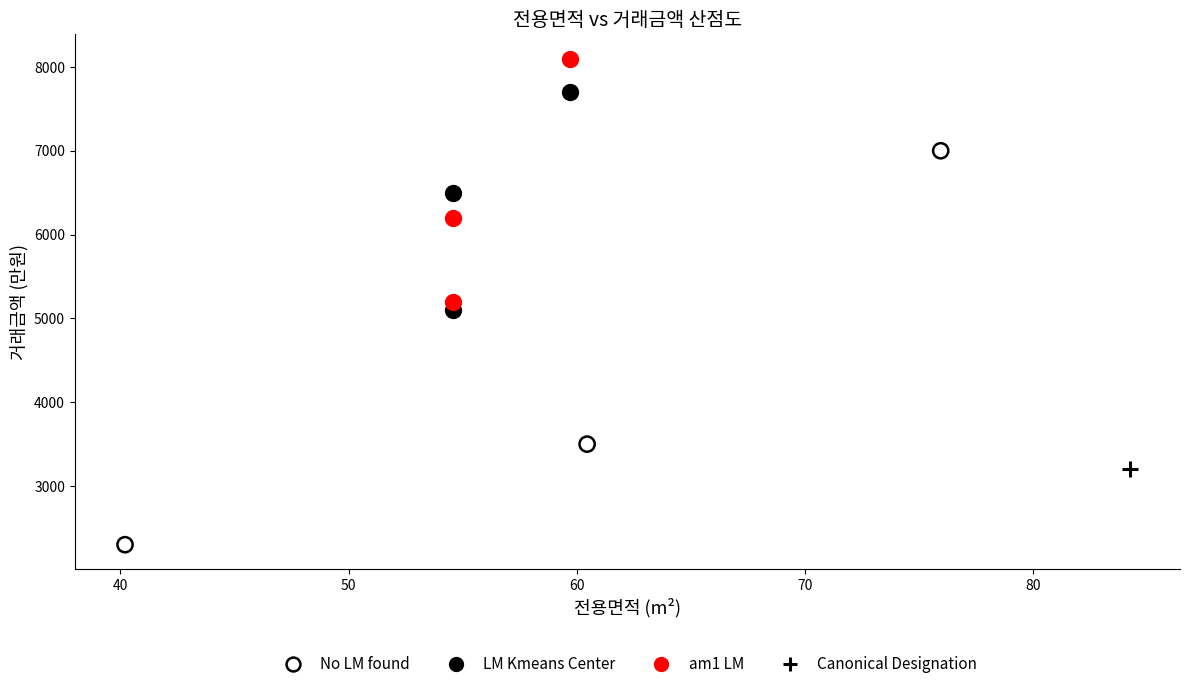

Which series reaches the minimum Y coordinate?

No LM found